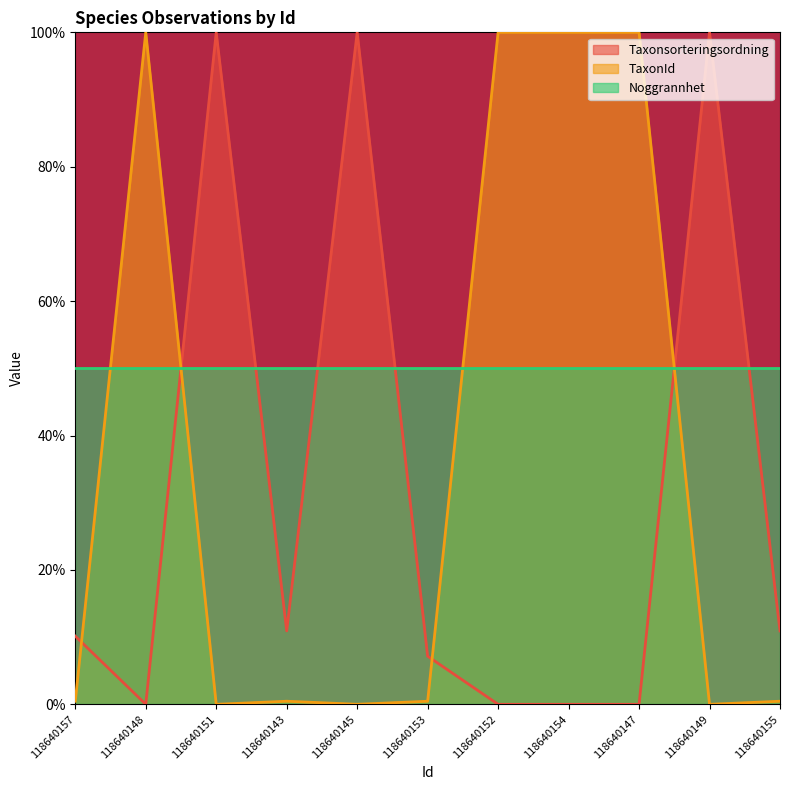

The value of TaxonId at 118640157 is 0.5. True or false?

True